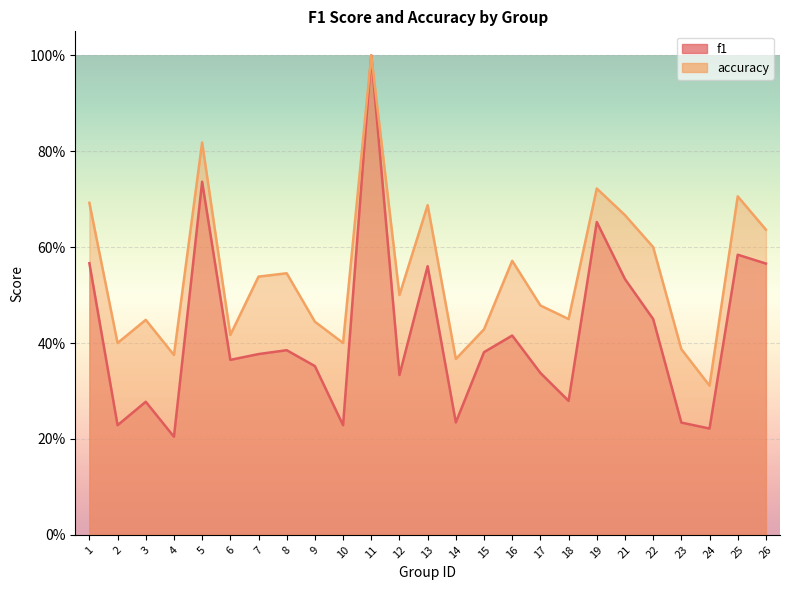

At which label does accuracy reach its minimum?

24